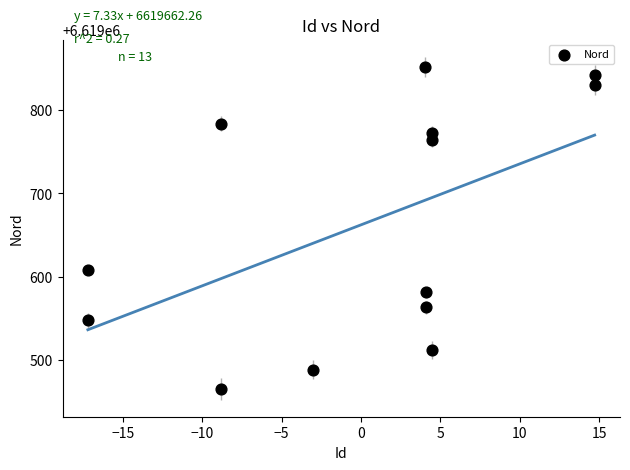

What Y value in the scatter plot is closest to 6619658?

6619607.9